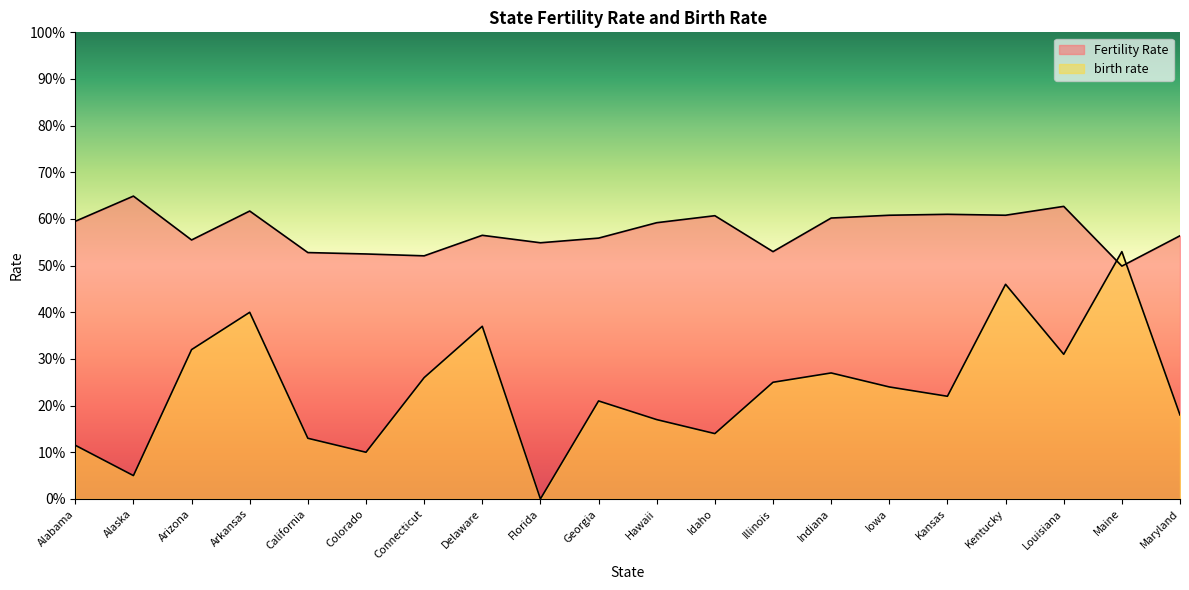

How many interior local peaks does the Fertility Rate series have?

6